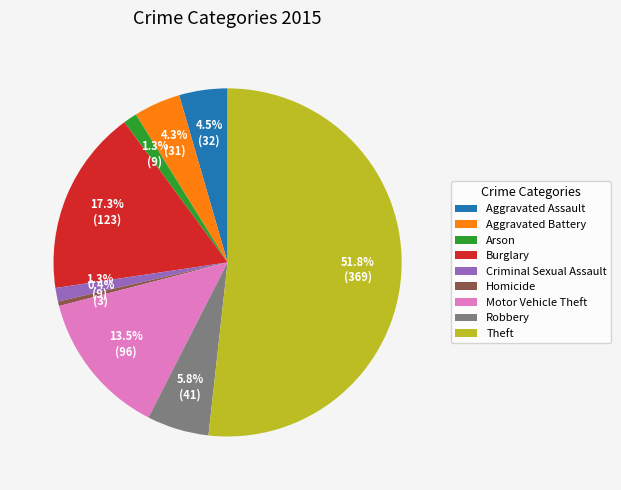

Which has a higher value, Aggravated Assault or Robbery?

Robbery